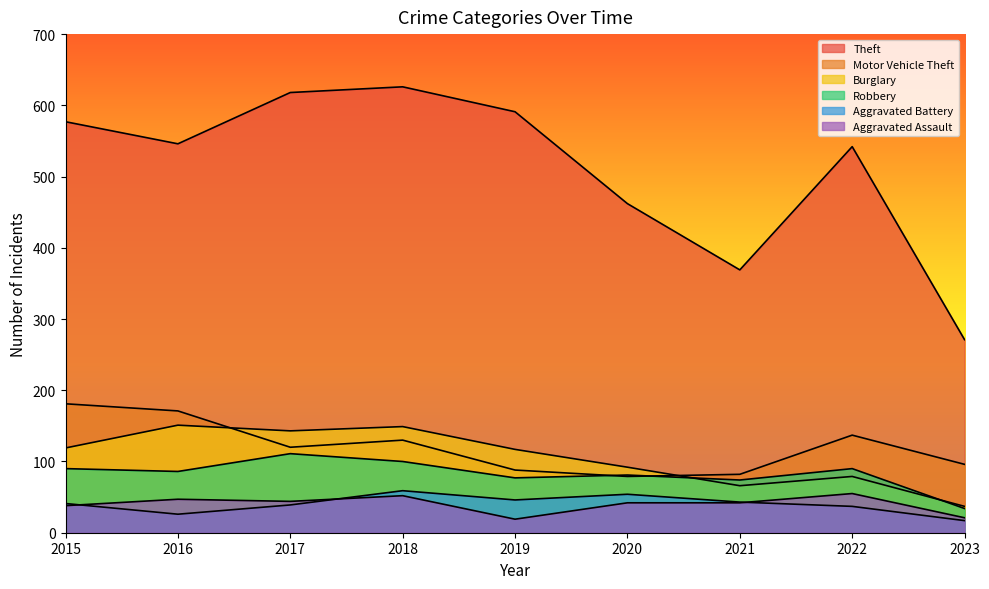

What is the smallest value displayed?

17